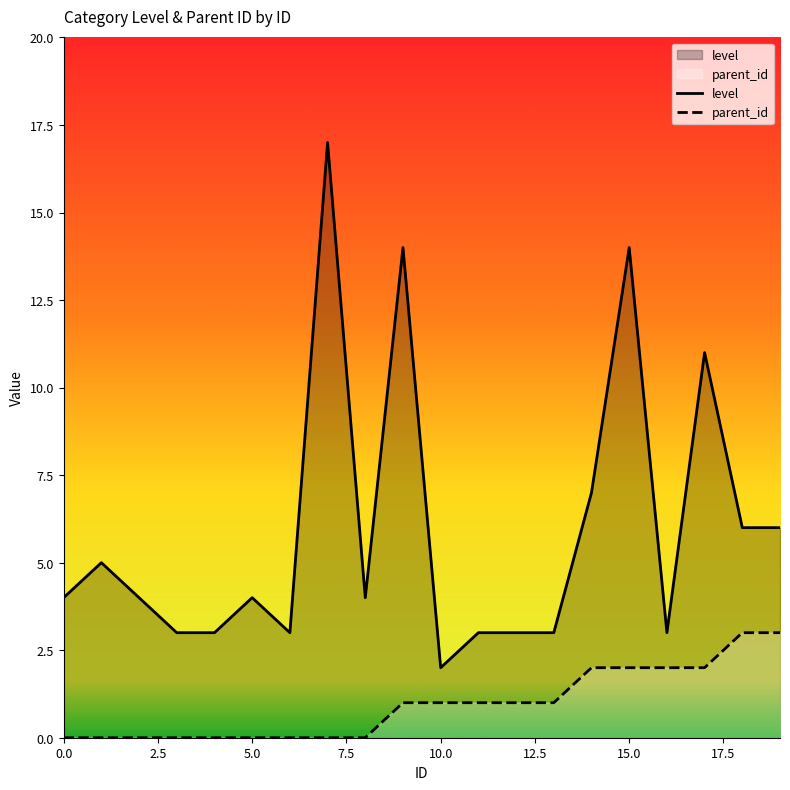

What is the maximum value for level?

17